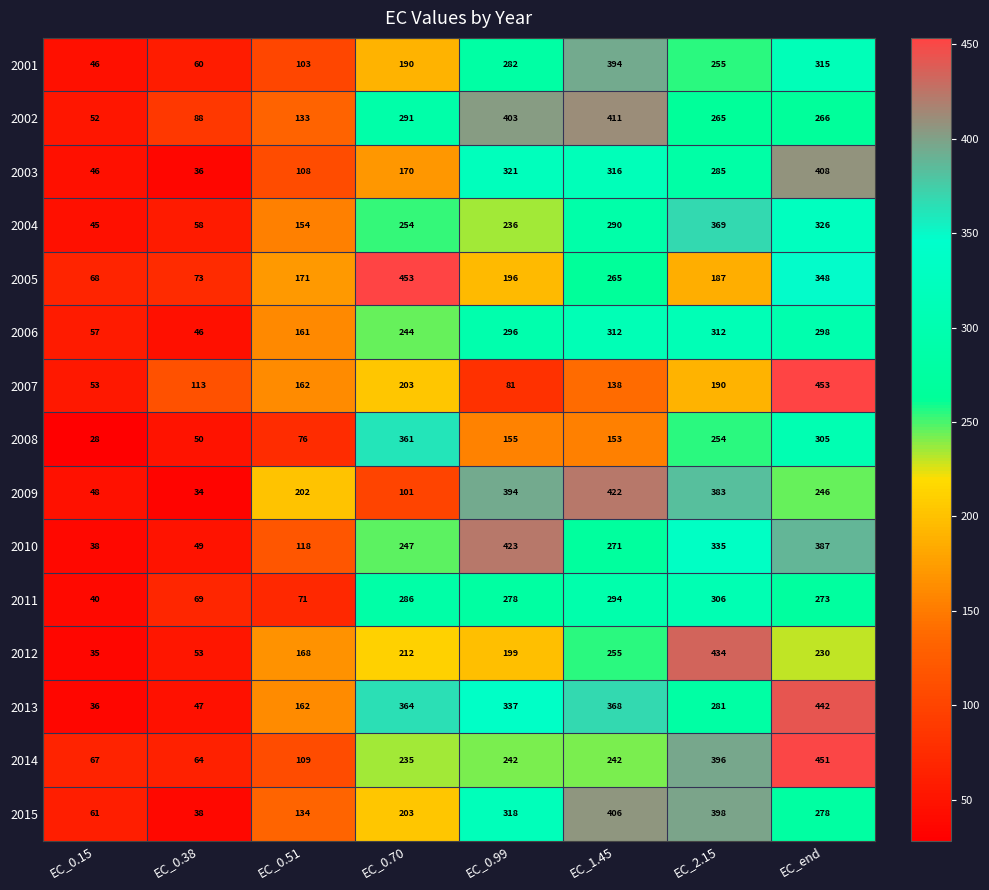

Read the 2011 value at EC_0.38, to the nearest 5.

70